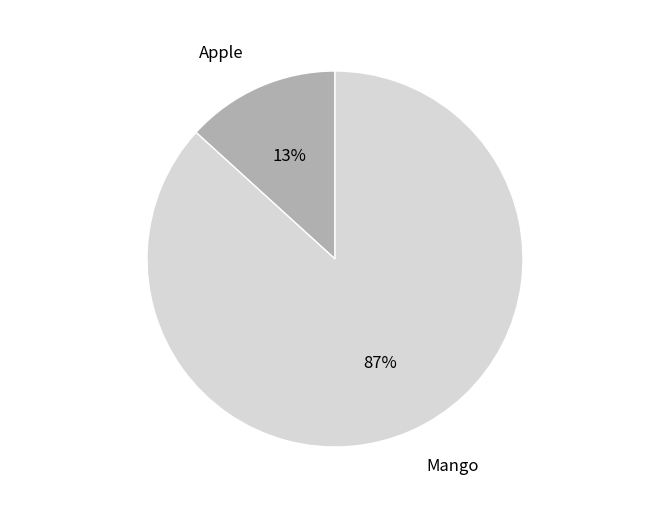

To the nearest percent, what is the difference between the largest and smallest slice percentages?

74%